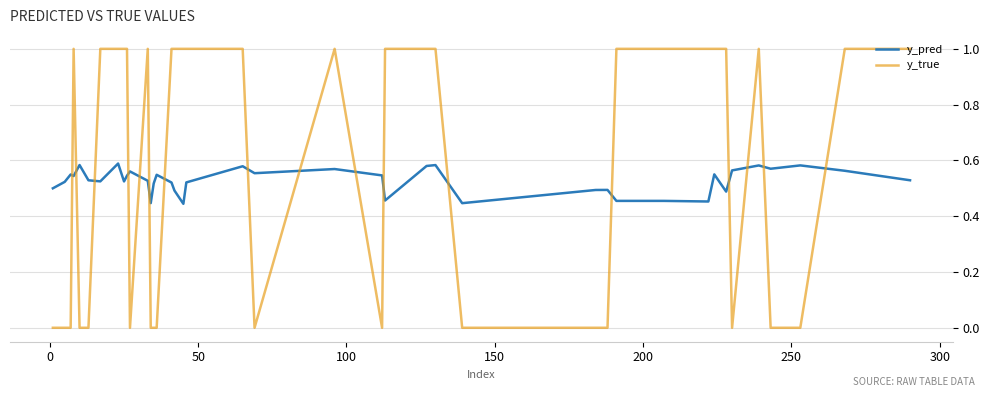

True or false: y_pred has more than 1 interior local peaks.

True